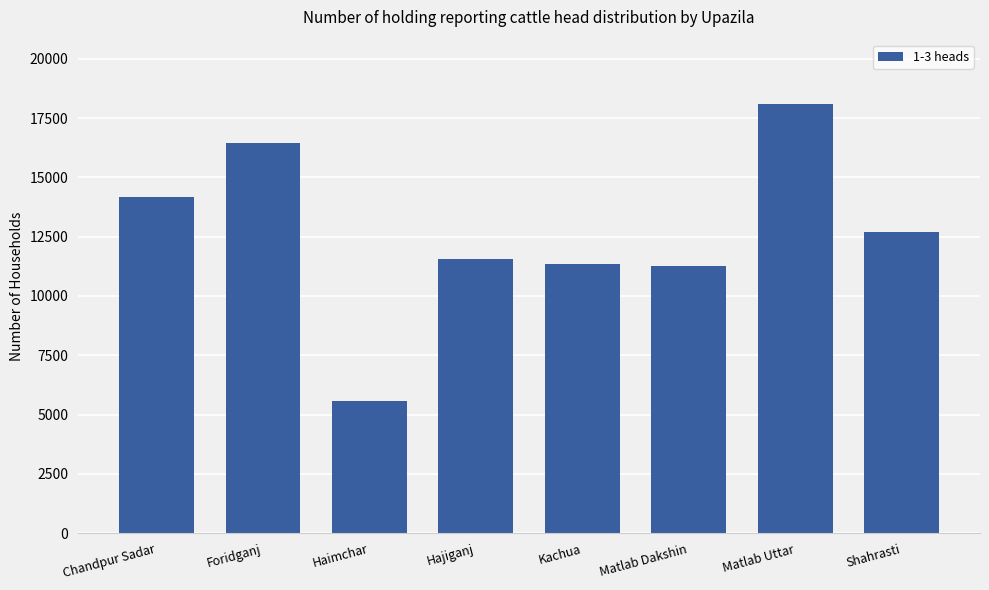

What is the change in value from Haimchar to Shahrasti?

+7143